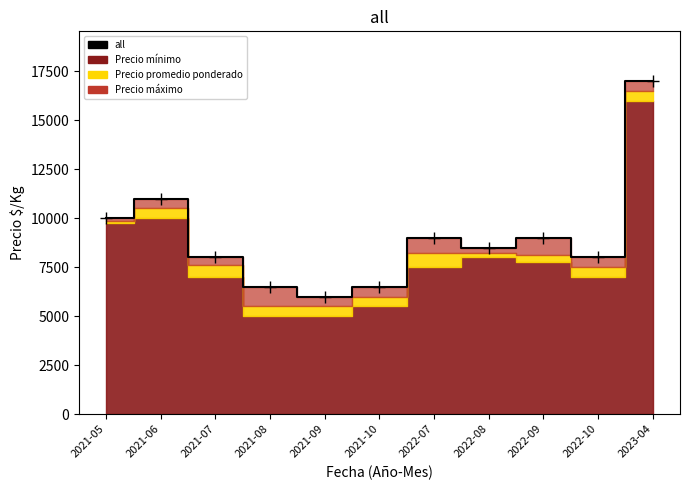

Rank the categories by value from lowest to highest.

2021-09, 2021-08, 2021-10, 2021-07, 2022-10, 2022-08, 2022-07, 2022-09, 2021-05, 2021-06, 2023-04